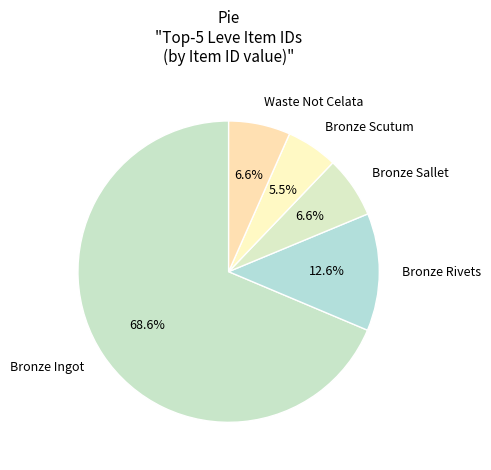

What percentage is the Bronze Sallet slice, to the nearest percent?

7%